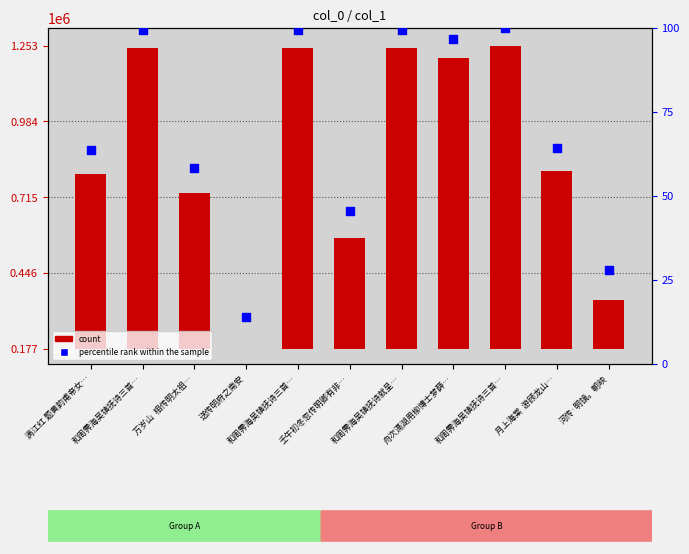

What are all the series names shown in the legend?

count, percentile rank within the sample